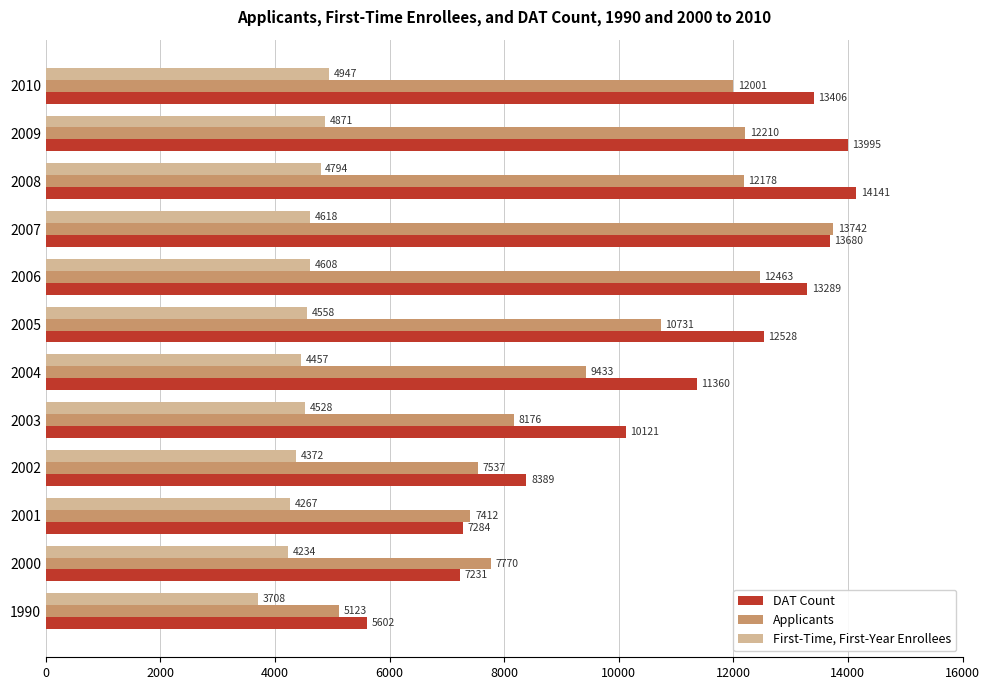

Is it true that First-Time, First-Year Enrollees equals 6846 at 2001?

False